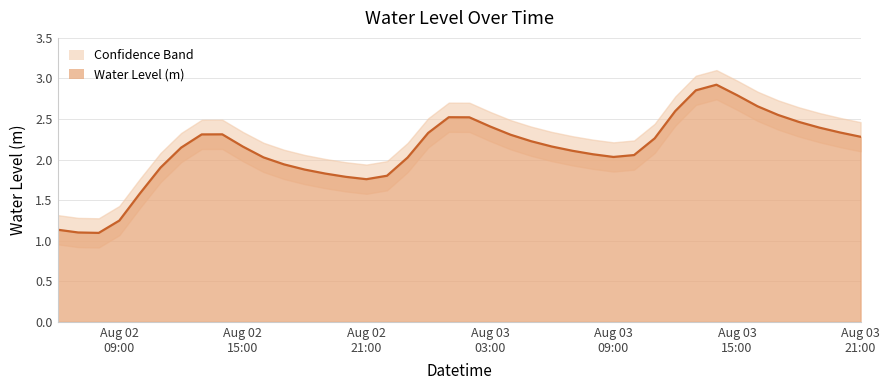

What is the minimum value shown in the chart?

1.1